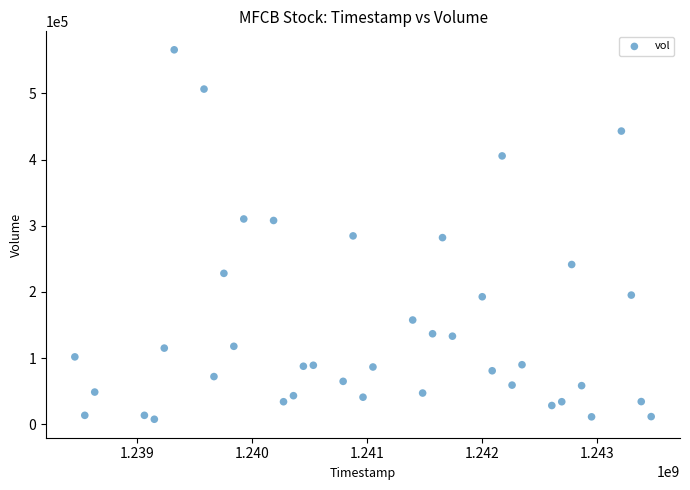

What is the range of Y values (max minus min)?

558032